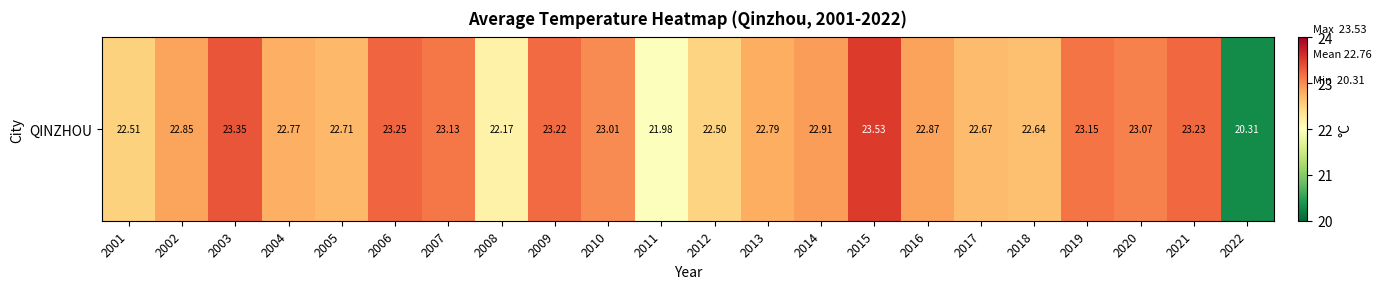

The value at 2003 is 23.3. True or false?

True